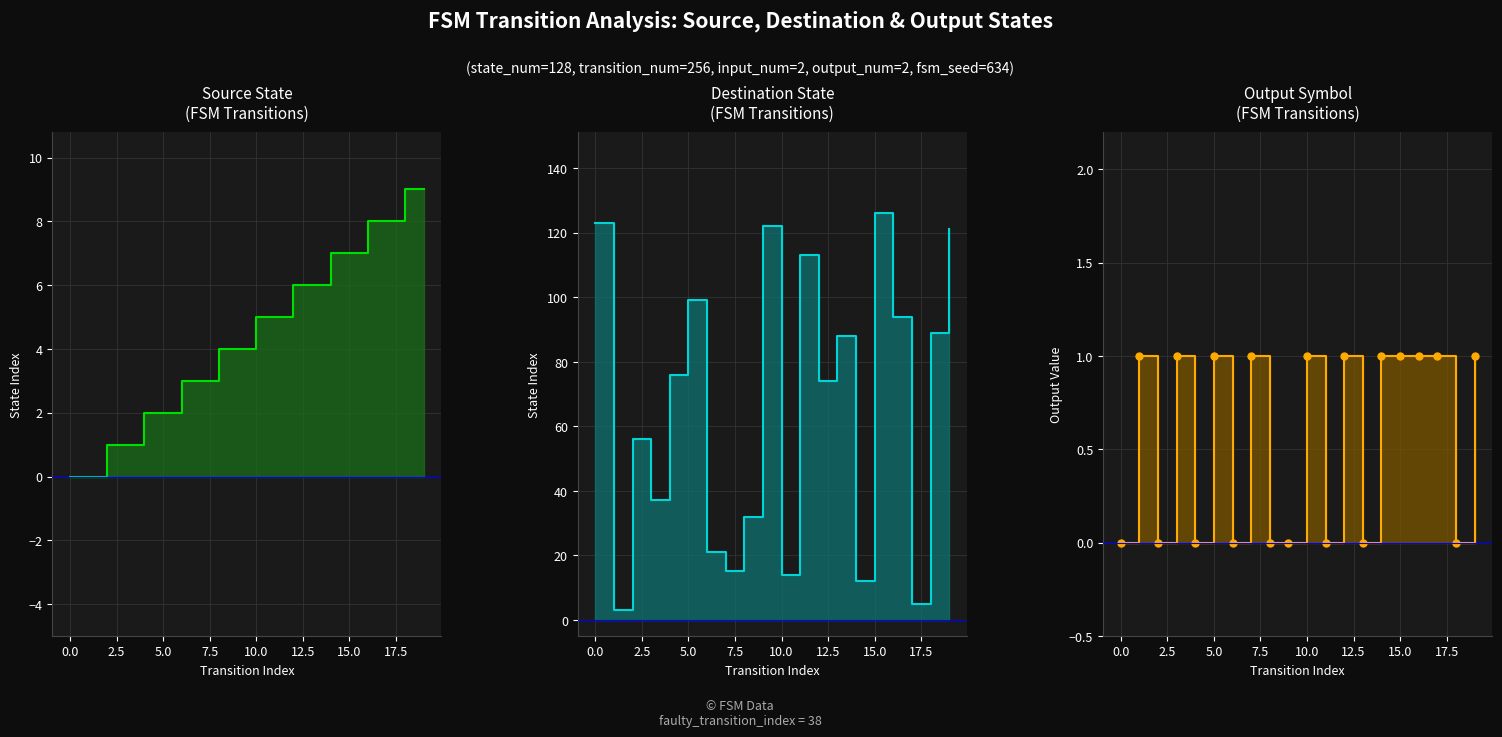

Read the source_state value at 12.

6